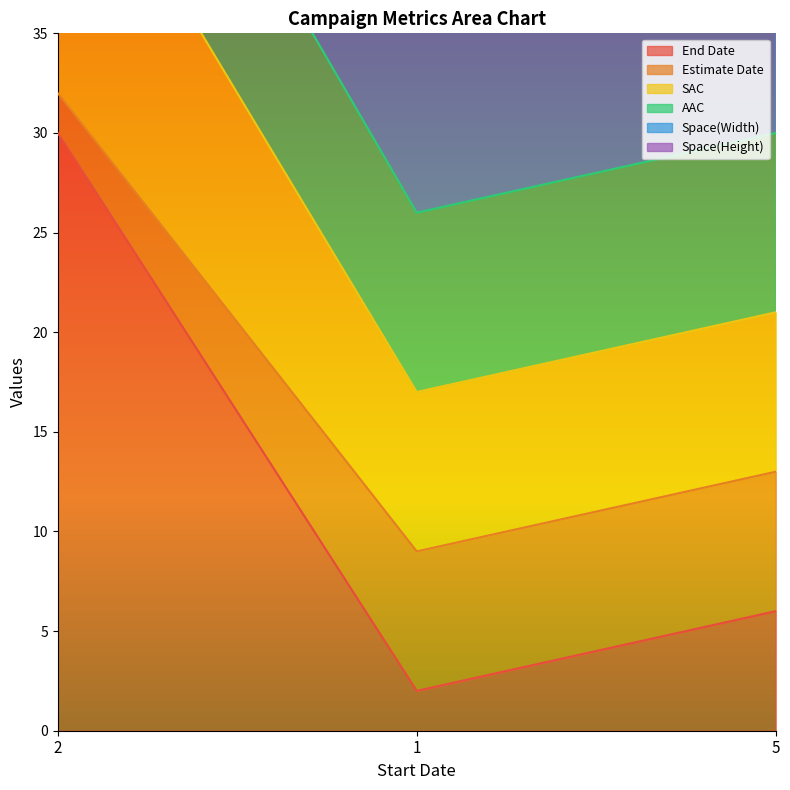

The End Date series shows 2 at 1. True or false?

True